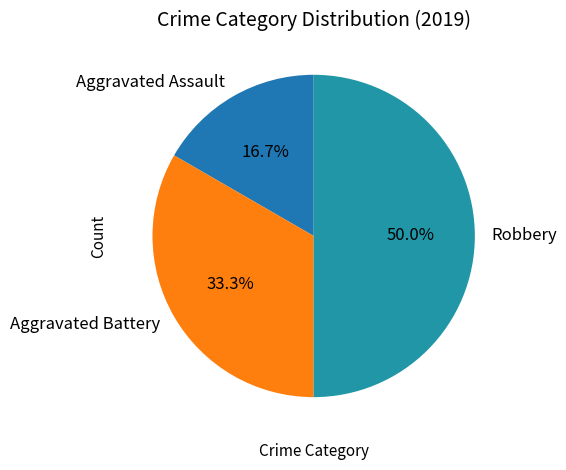

What is the ratio of the value at Robbery to the value at Aggravated Assault?

3.0